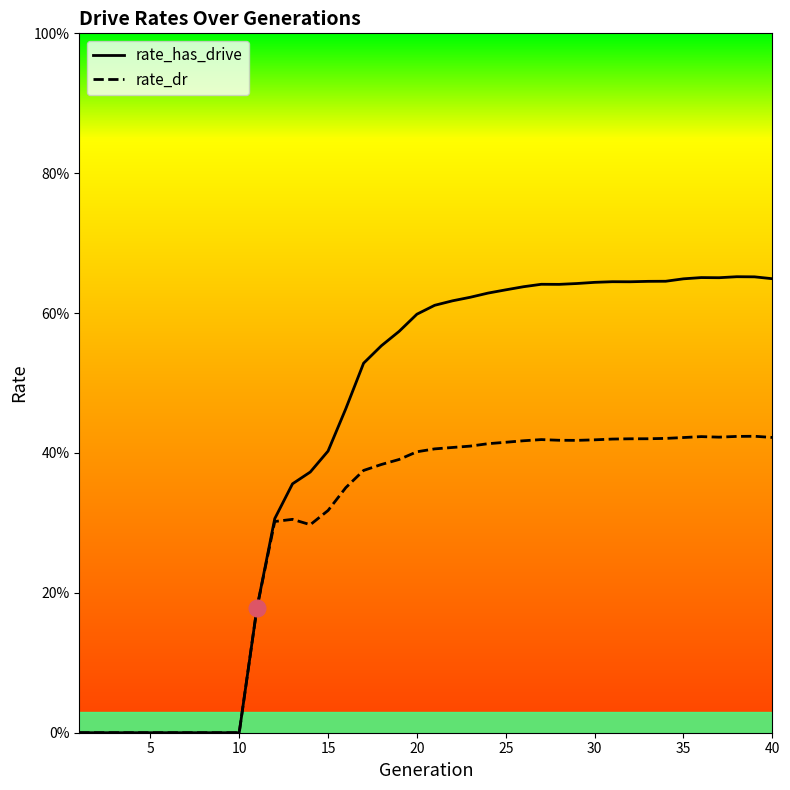

Count the rate_dr values in the range 0 to 1.

40